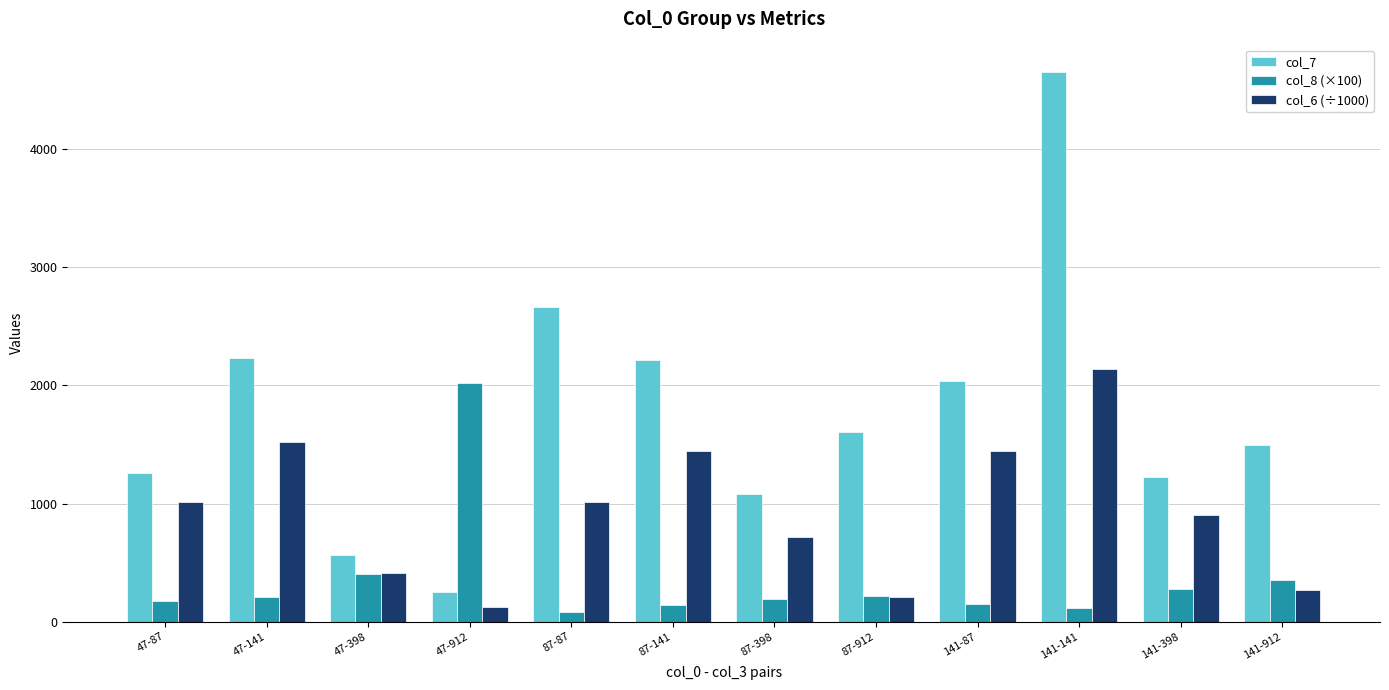

Is it true that col_6 (÷1000) equals 1447.2 at 87-141?

True